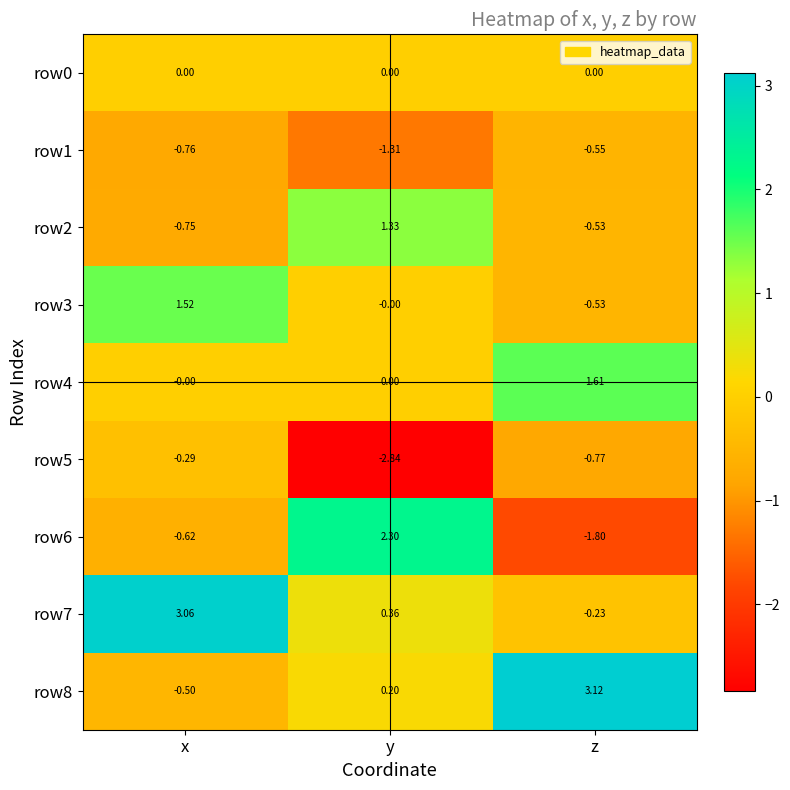

Rank the categories by row1 value from lowest to highest.

y, x, z